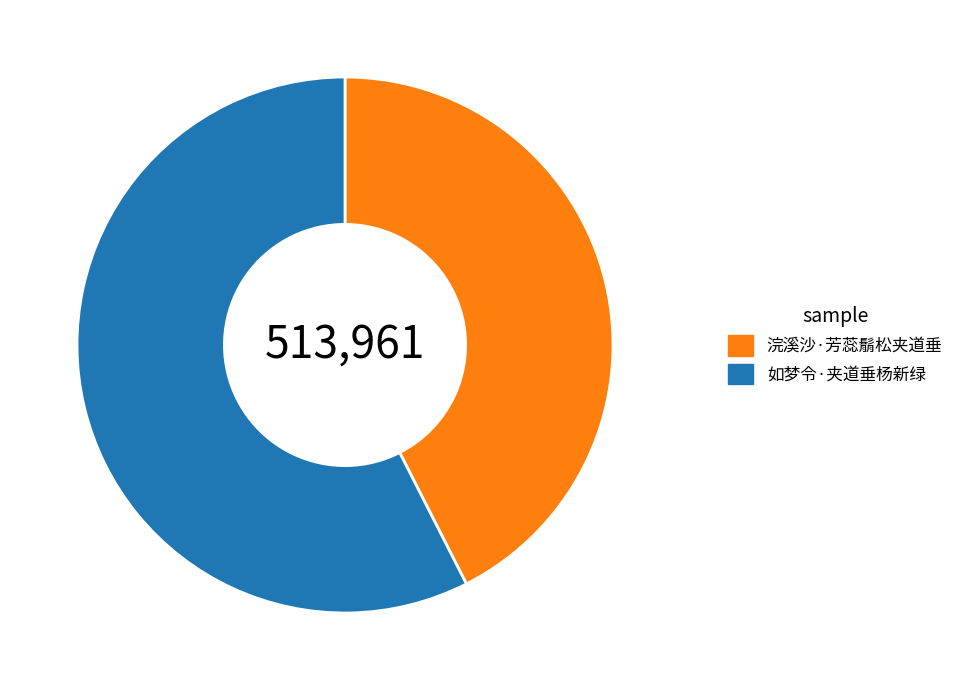

Is the sum of 如梦令·夹道垂杨新绿 and 浣溪沙·芳蕊鬅松夹道垂 greater than half?

Yes